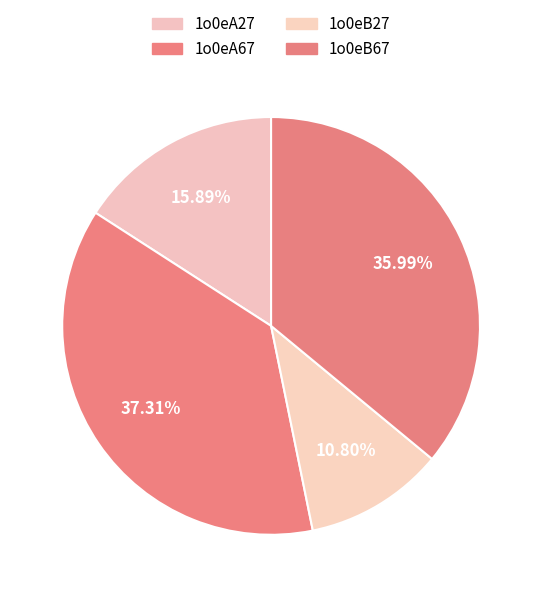

Does any single category account for the majority?

No